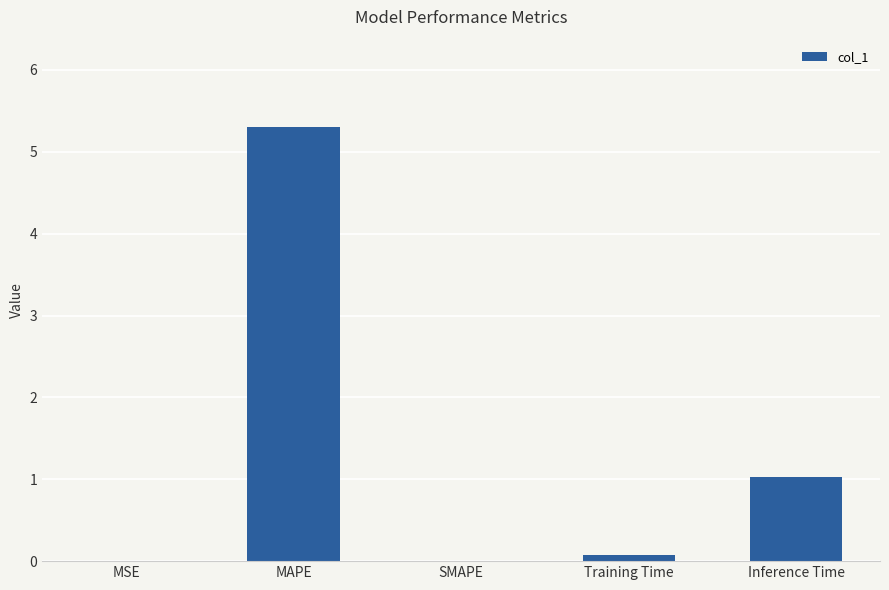

Between Inference Time and MSE, which is larger?

Inference Time